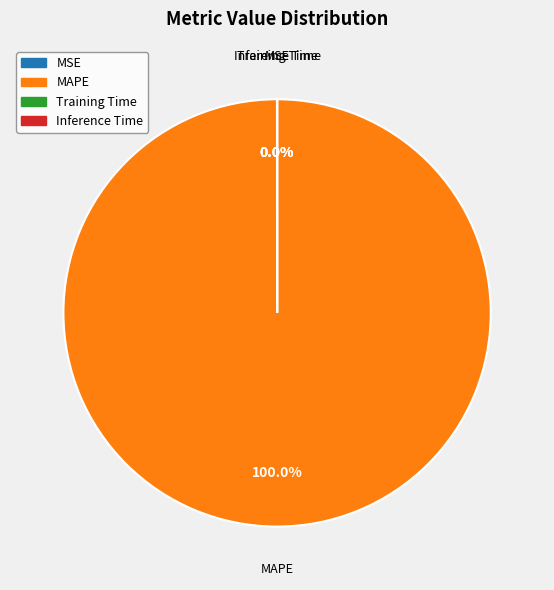

What percentage is NOT represented by Training Time?

100.0%